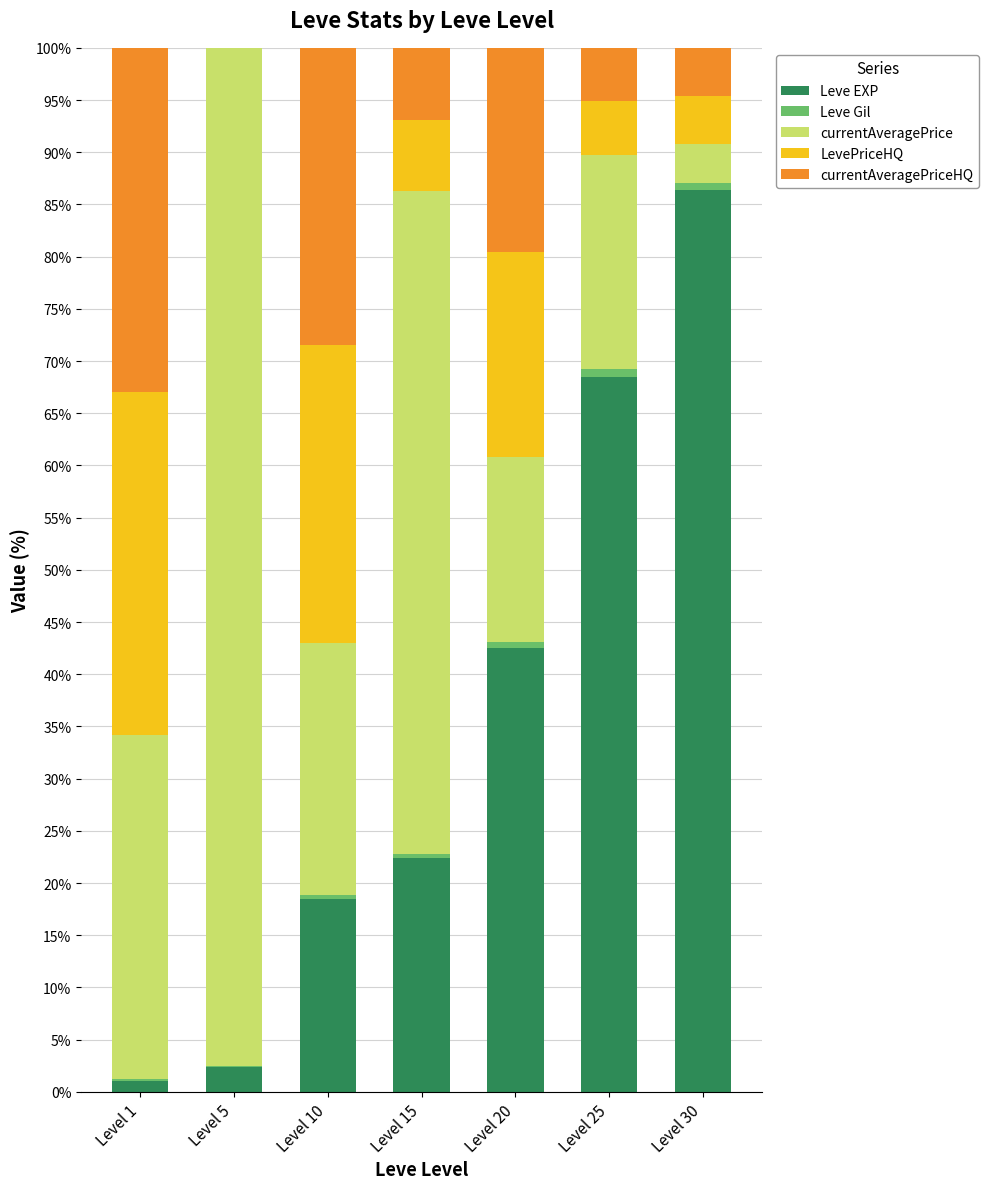

The value of Leve EXP at Level 15 is 39.1. True or false?

False